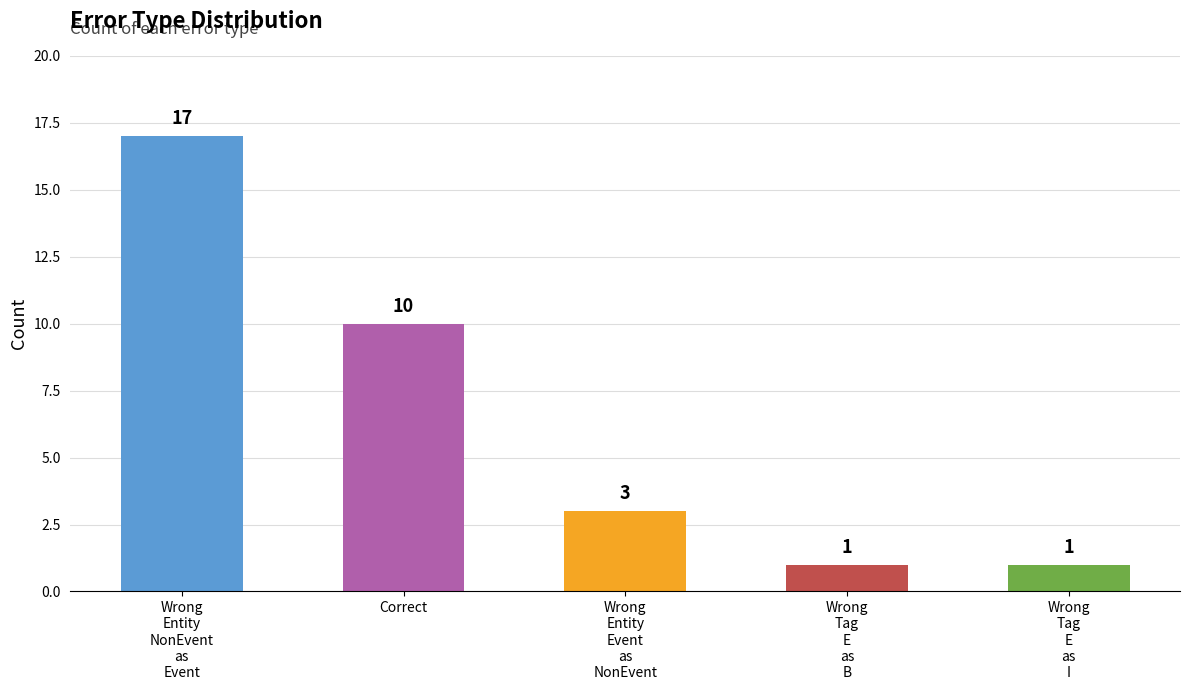

What position from the left is Wrong
Entity
NonEvent
as
Event?

1